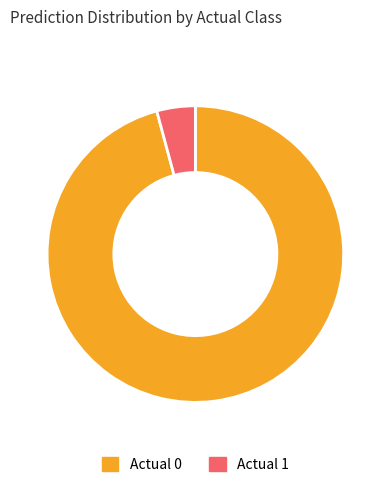

How many slices are in this pie chart?

2